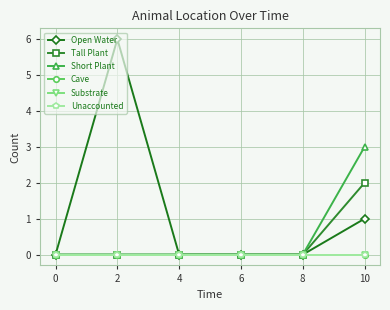

Is this an area chart (filled region under the line)?

No